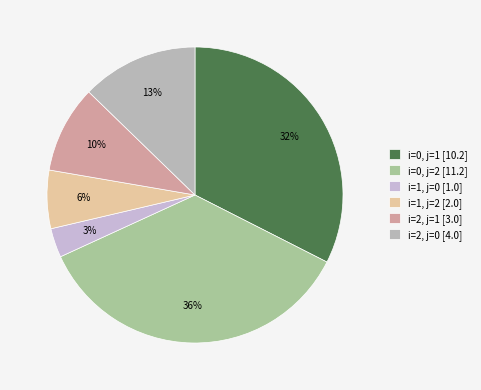

To the nearest percent, what is the average slice percentage?

17%